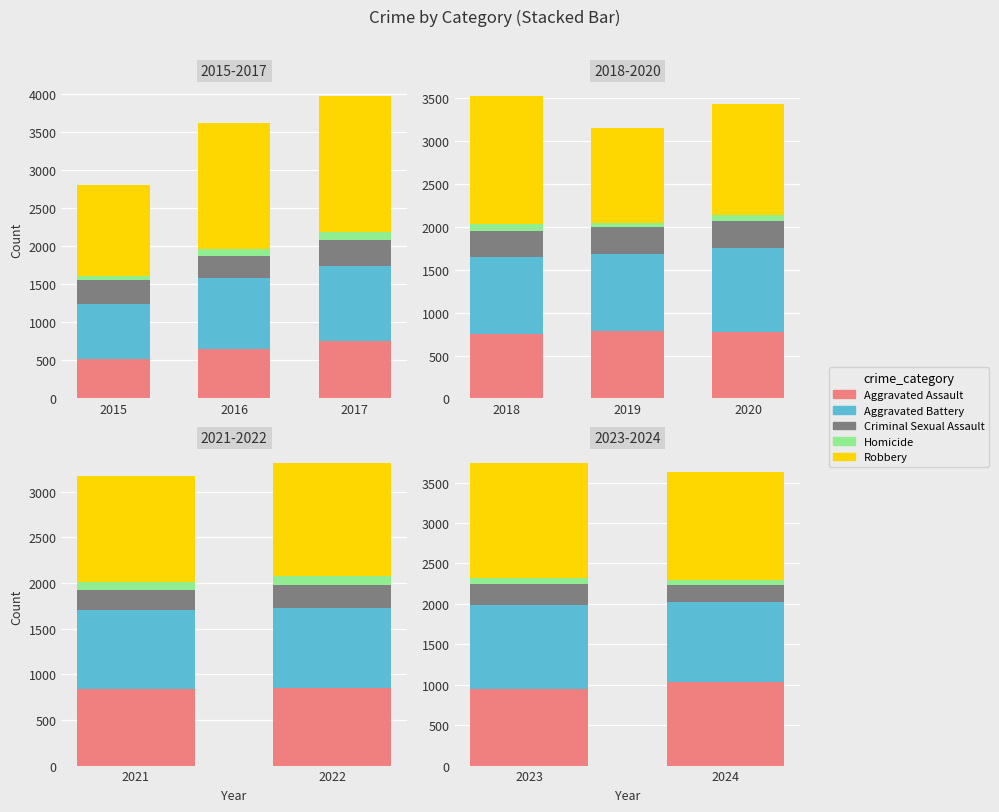

Rank the series by their maximum value, from lowest to highest.

Homicide, Criminal Sexual Assault, Aggravated Assault, Aggravated Battery, Robbery